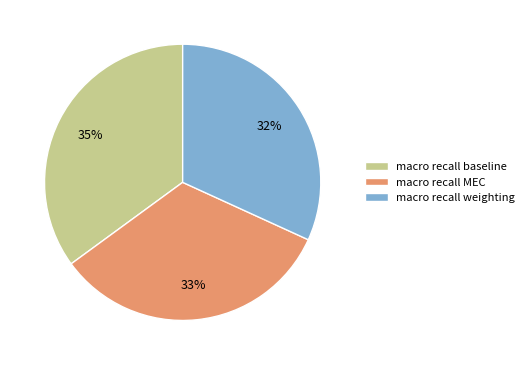

To the nearest percent, what portion does macro recall baseline represent?

35%